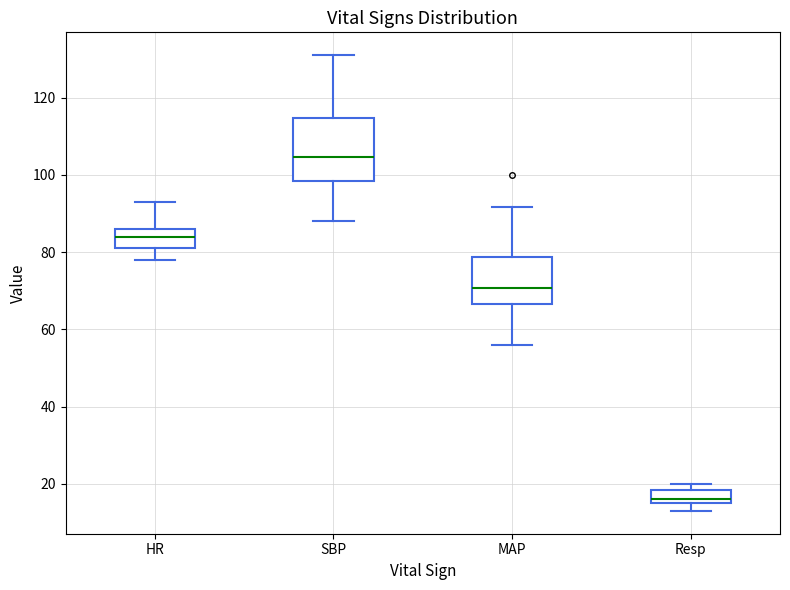

Which box is the tallest, from its lower edge to its upper edge?

SBP